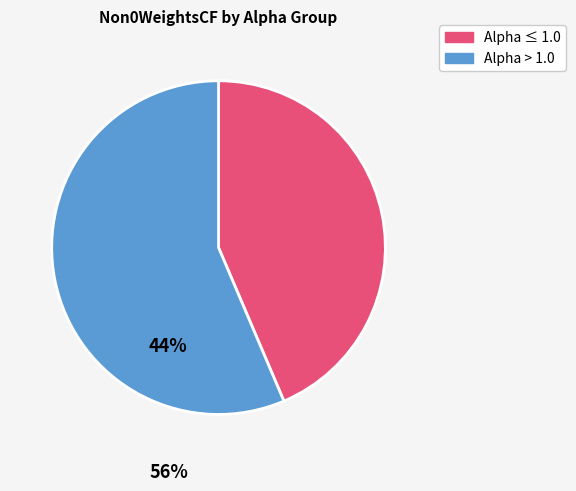

Is the sum of Alpha > 1.0 and Alpha ≤ 1.0 greater than half?

Yes